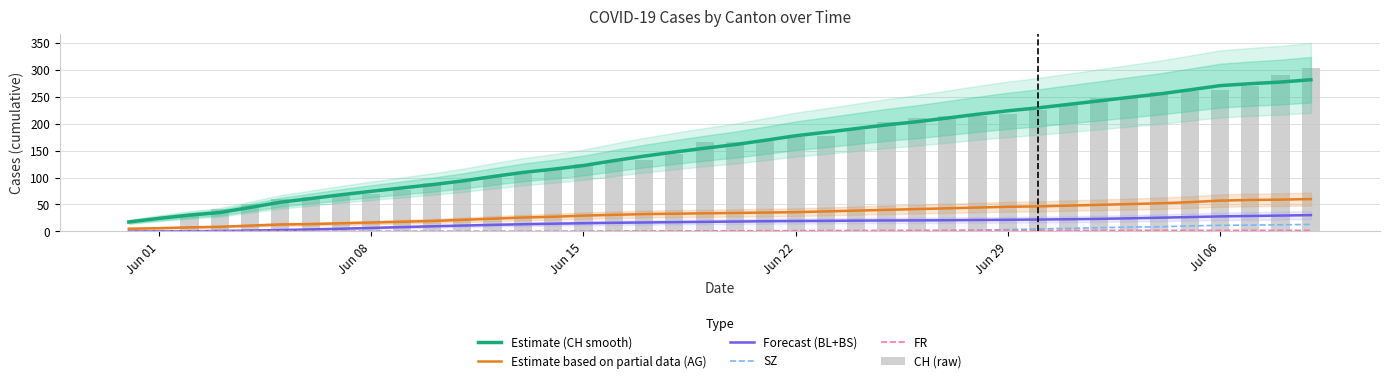

Are the bars horizontal?

No